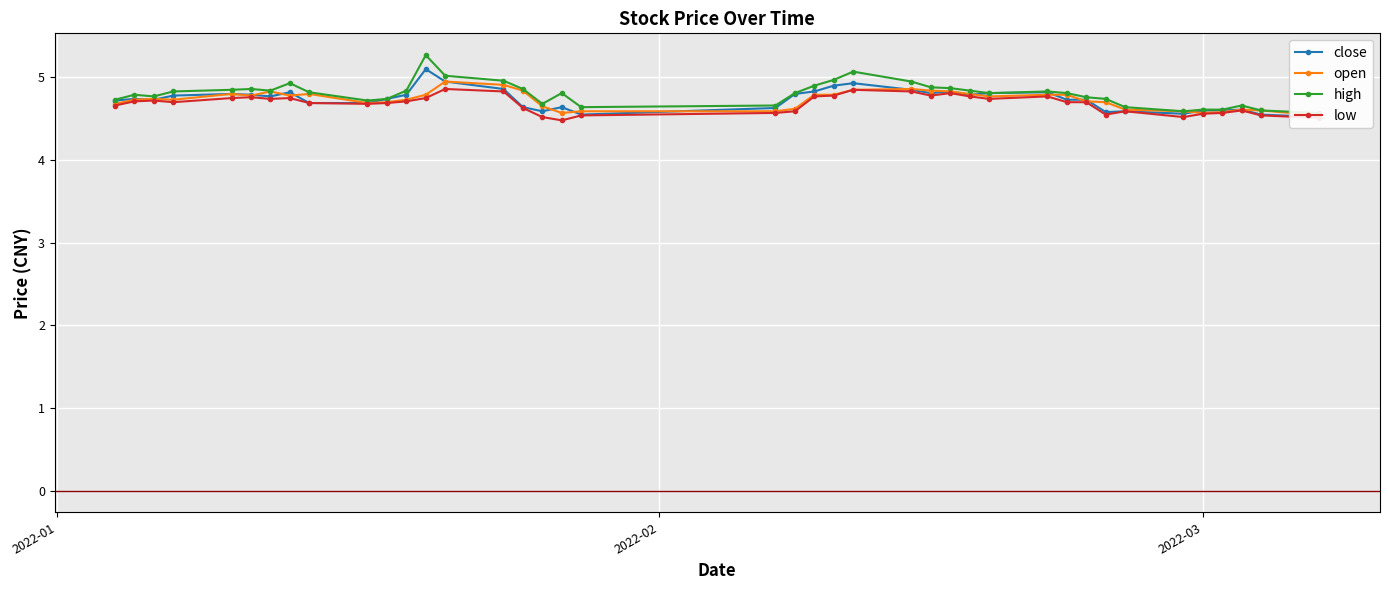

What is the value of the low point at the 39th from the left?

4.5